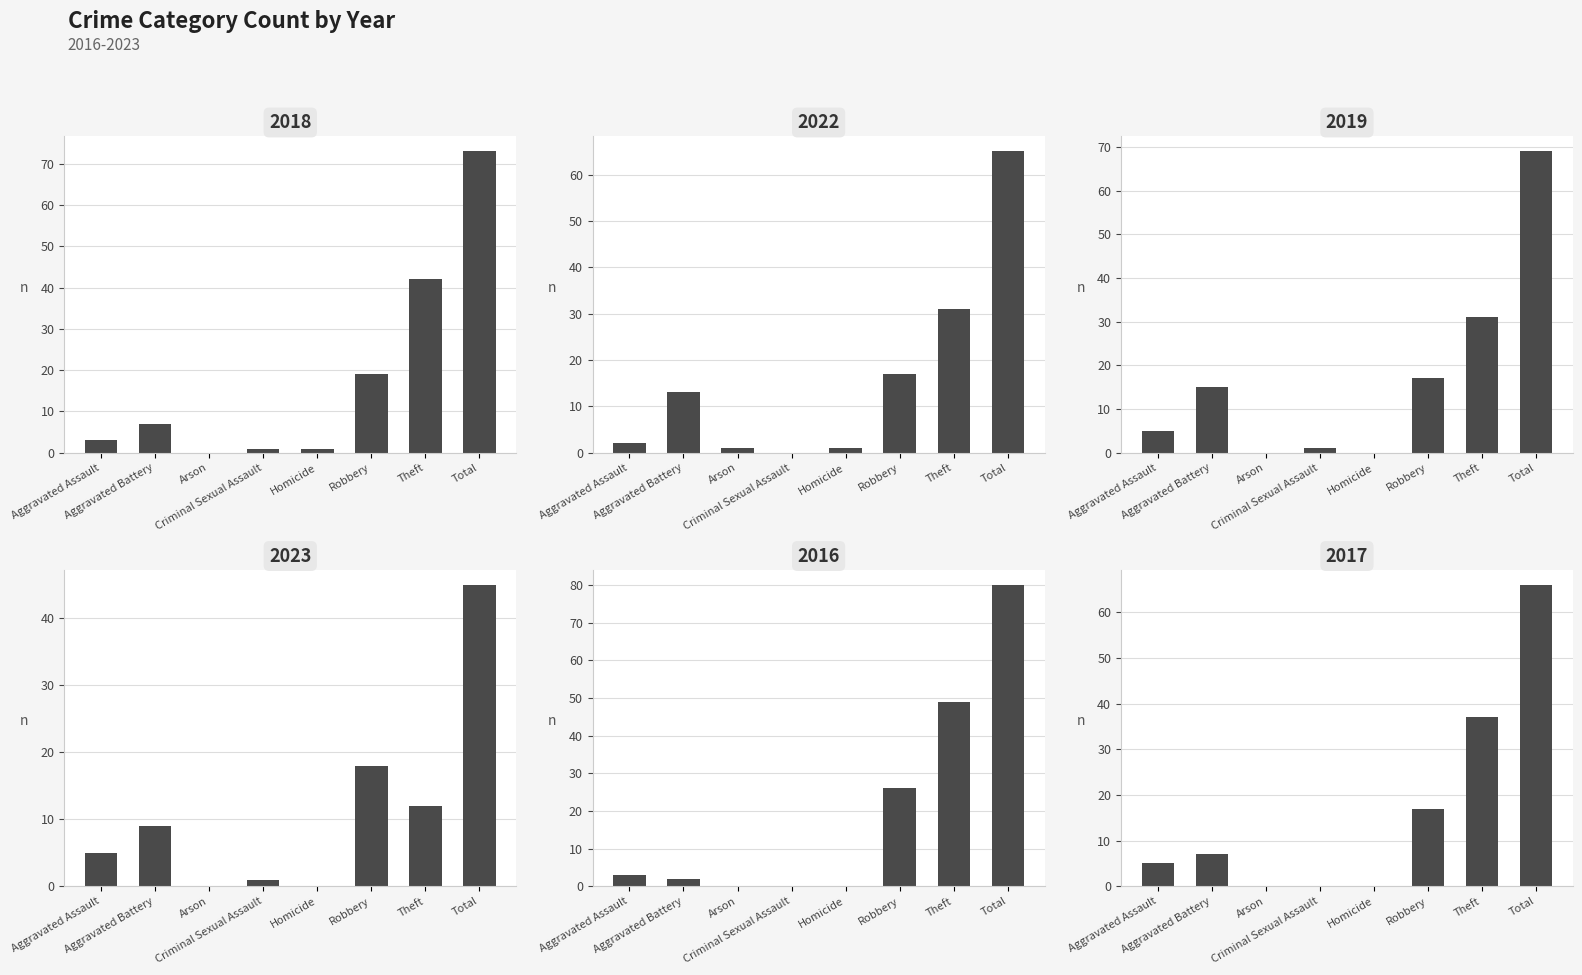

Rank the series by their maximum value, from lowest to highest.

2023, 2022, 2017, 2019, 2018, 2016